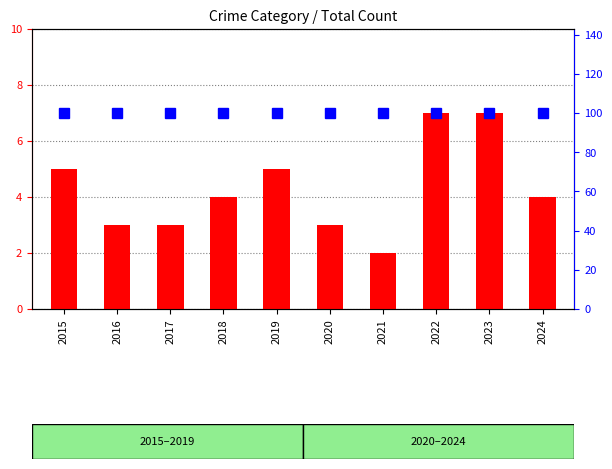

Reading left to right, transcribe all the data shown in this chart.

count: 2015=5	2016=3	2017=3	2018=4	2019=5	2020=3	2021=2	2022=7	2023=7	2024=4
percentile rank within the sample: 2015=100	2016=100	2017=100	2018=100	2019=100	2020=100	2021=100	2022=100	2023=100	2024=100